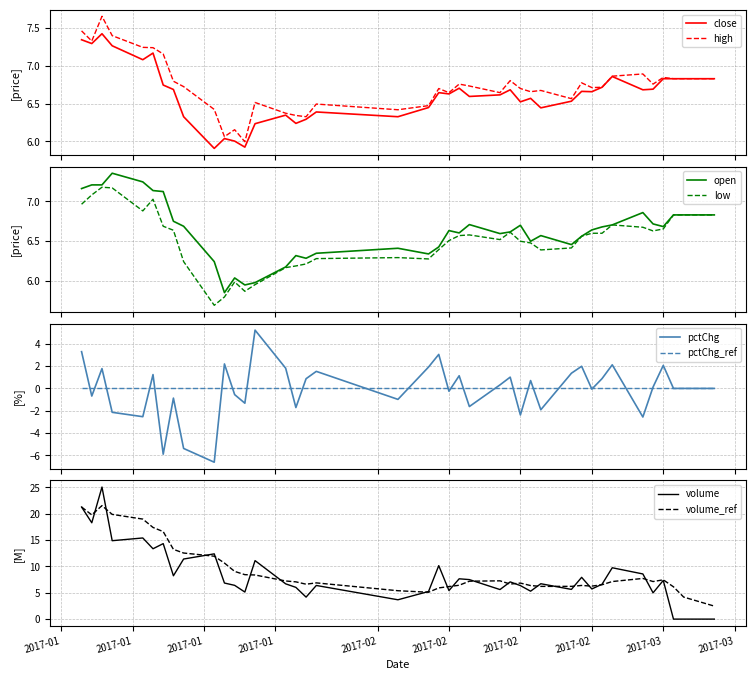

What is the lowest value of the low series?

5.7